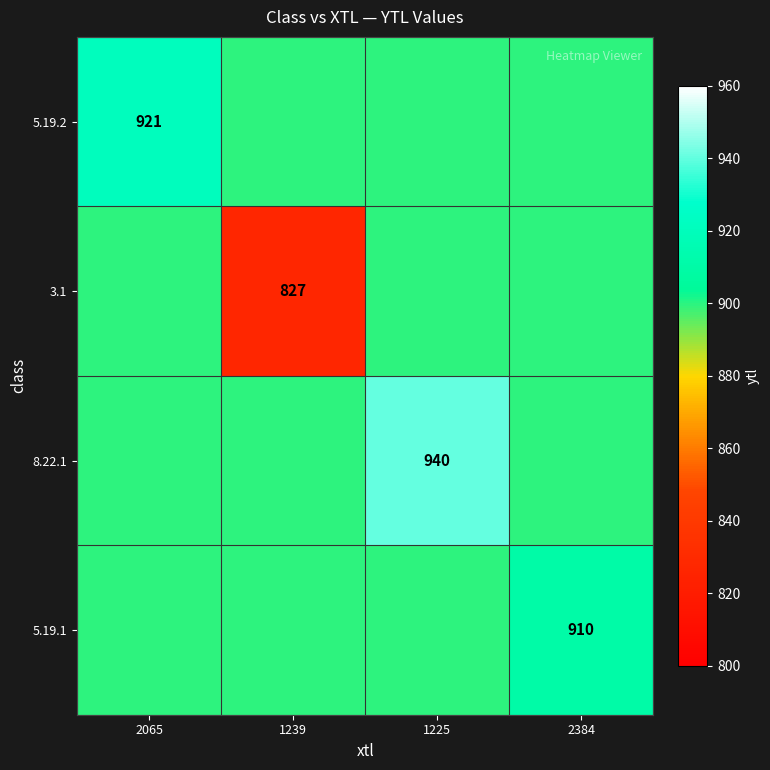

Count the number of data series in this chart.

4